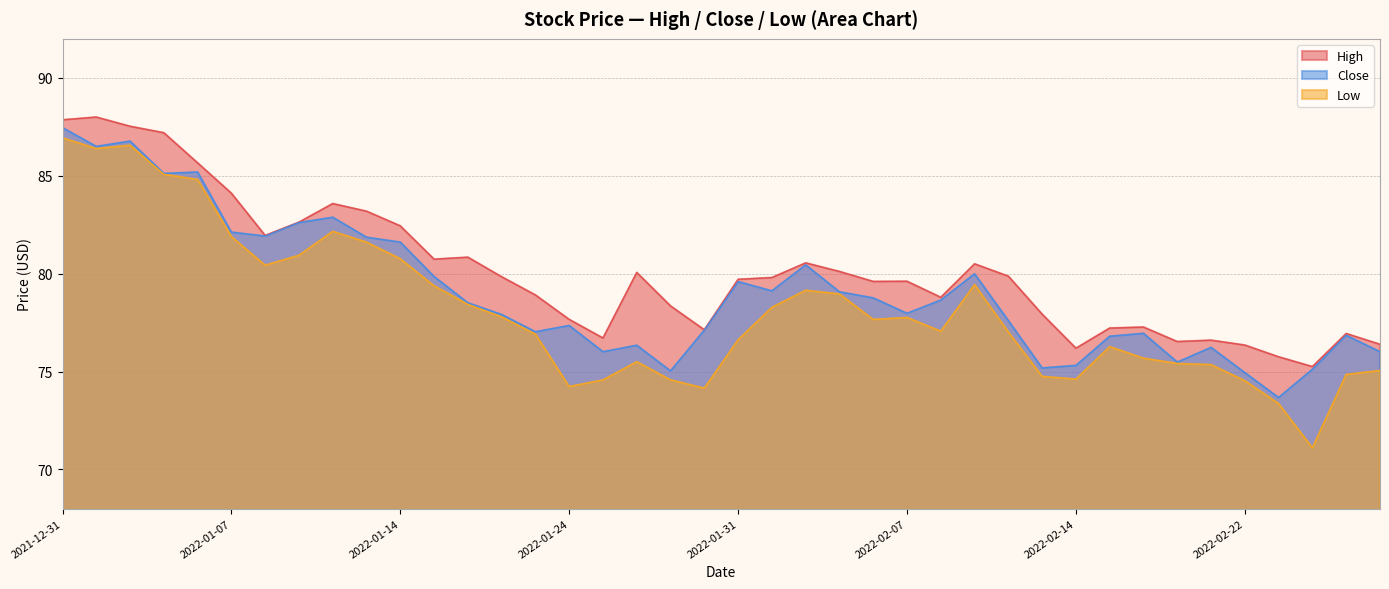

What is the difference between the maximum and minimum values in the High series?

12.8